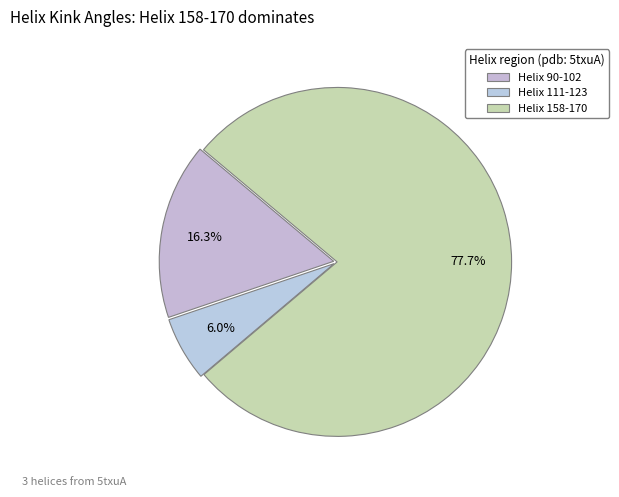

The Helix 111-123 slice represents 11% of the pie. True or false?

False